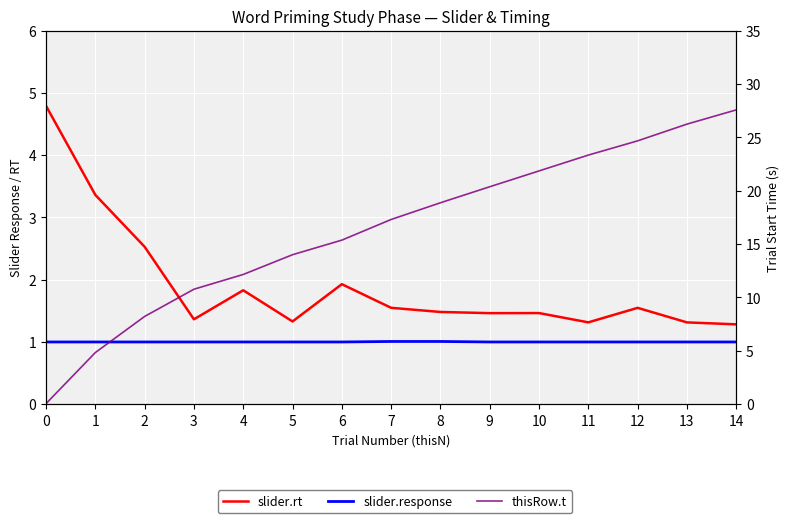

What is the difference between the maximum and minimum values in the slider.rt series?

3.5